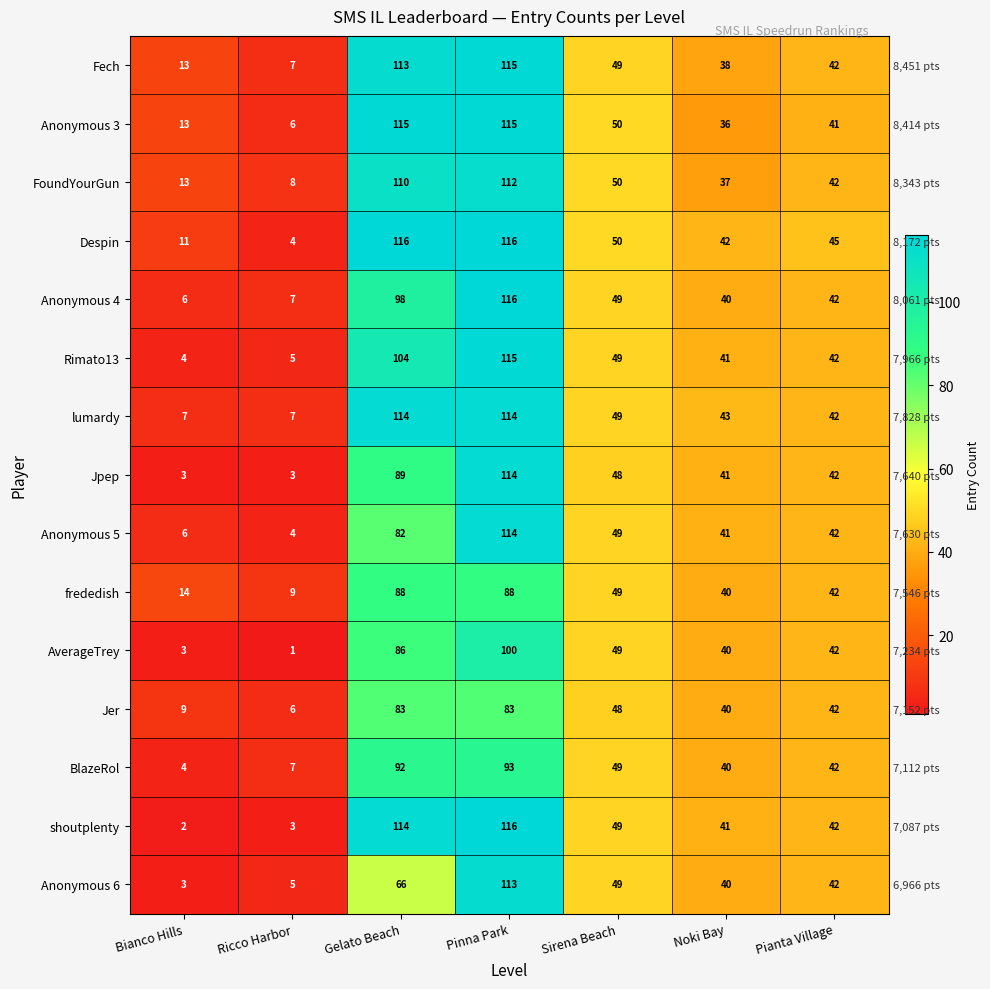

True or false: Anonymous 4 has a value of 24 at Pianta Village.

False